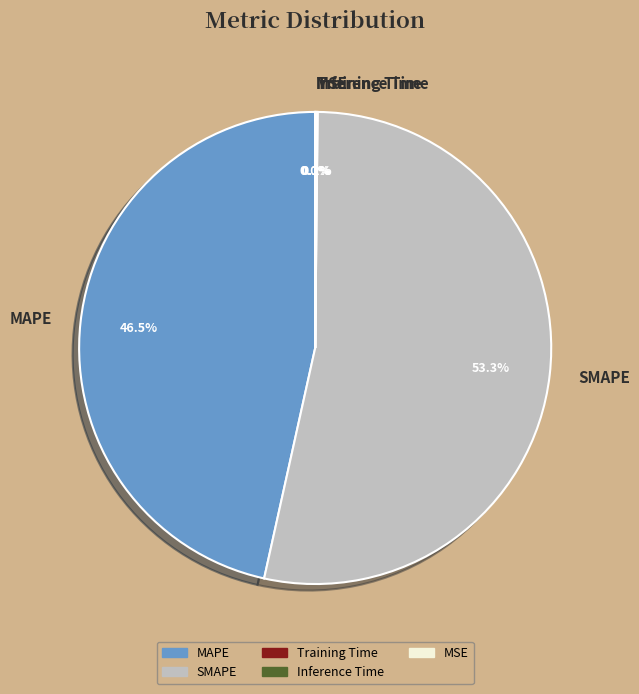

Which category has the biggest portion of the pie?

SMAPE